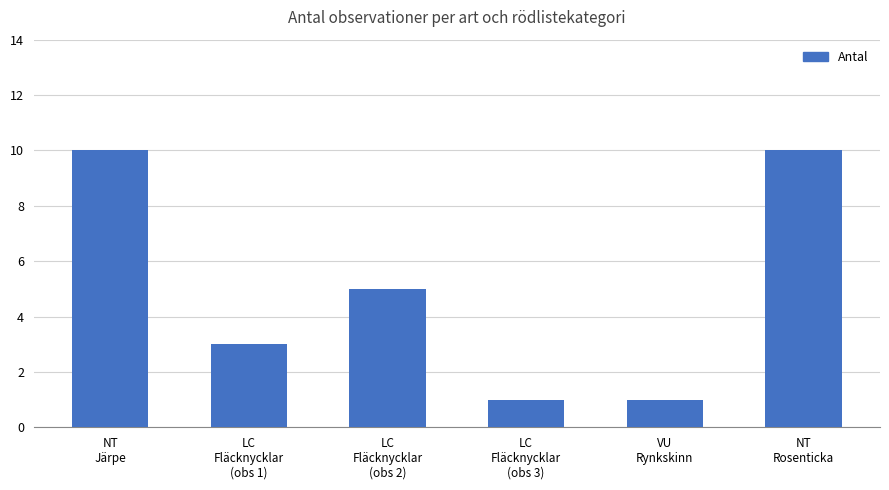

What is the average value?

5